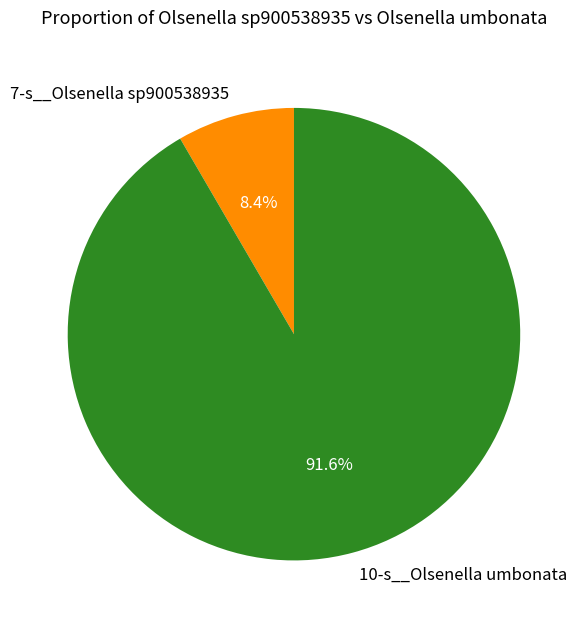

Between 10-s__Olsenella umbonata and 7-s__Olsenella sp900538935, which is larger?

10-s__Olsenella umbonata